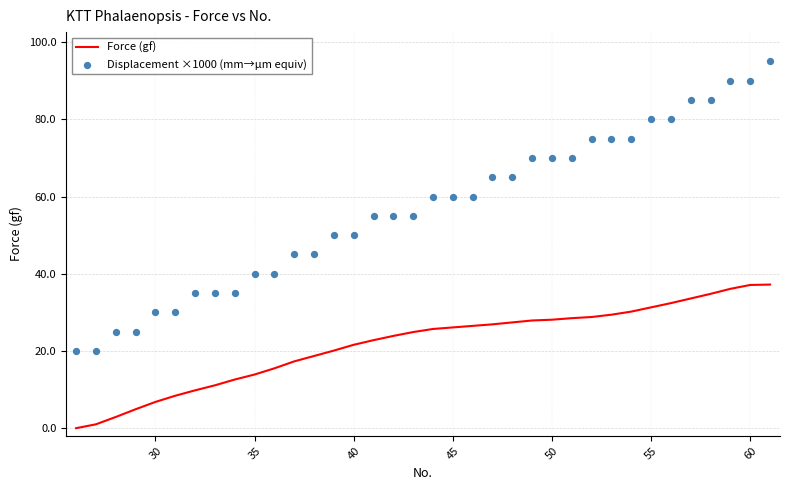

What are all the series names shown in the legend?

Force (gf), Displacement ×1000 (mm→µm equiv)